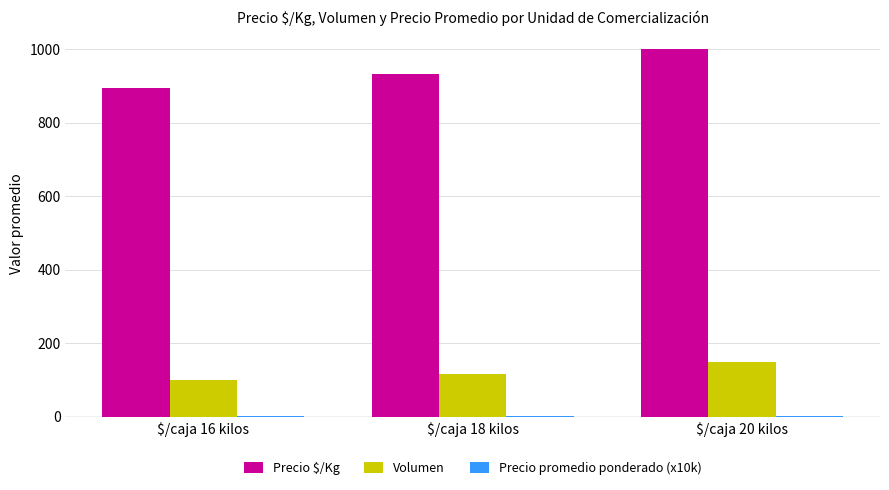

Which series has the largest range (max minus min)?

Precio $/Kg